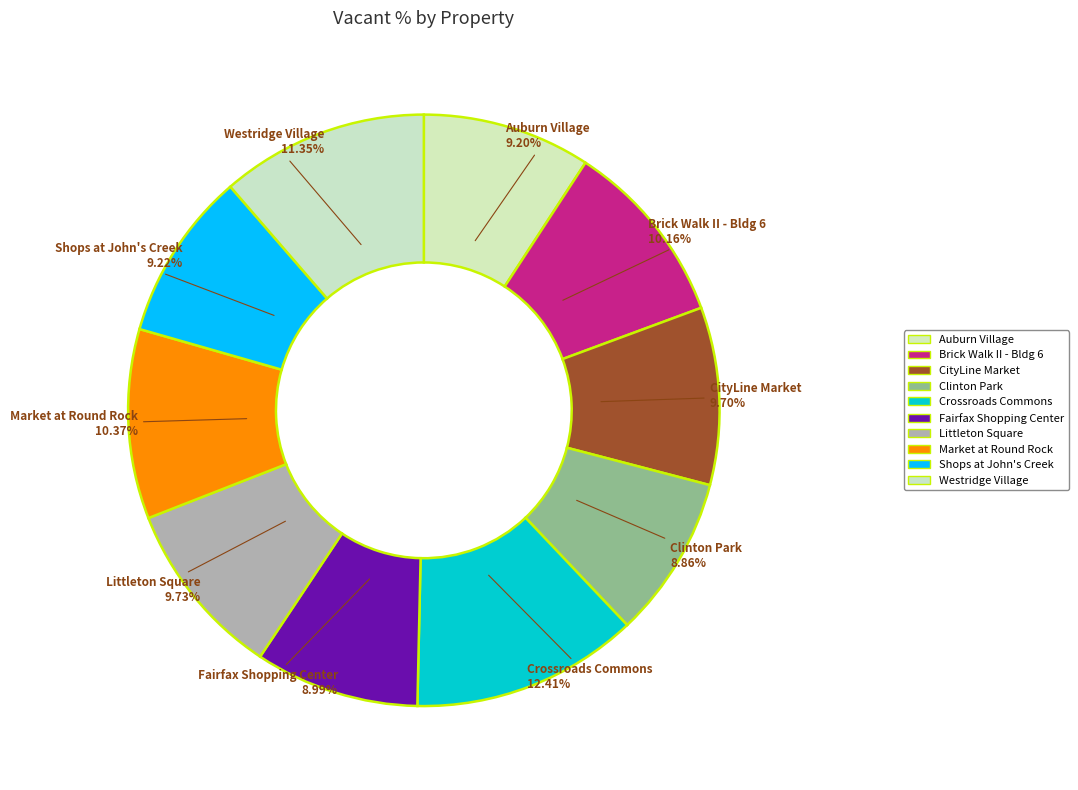

Which category has the biggest portion of the pie?

Crossroads Commons